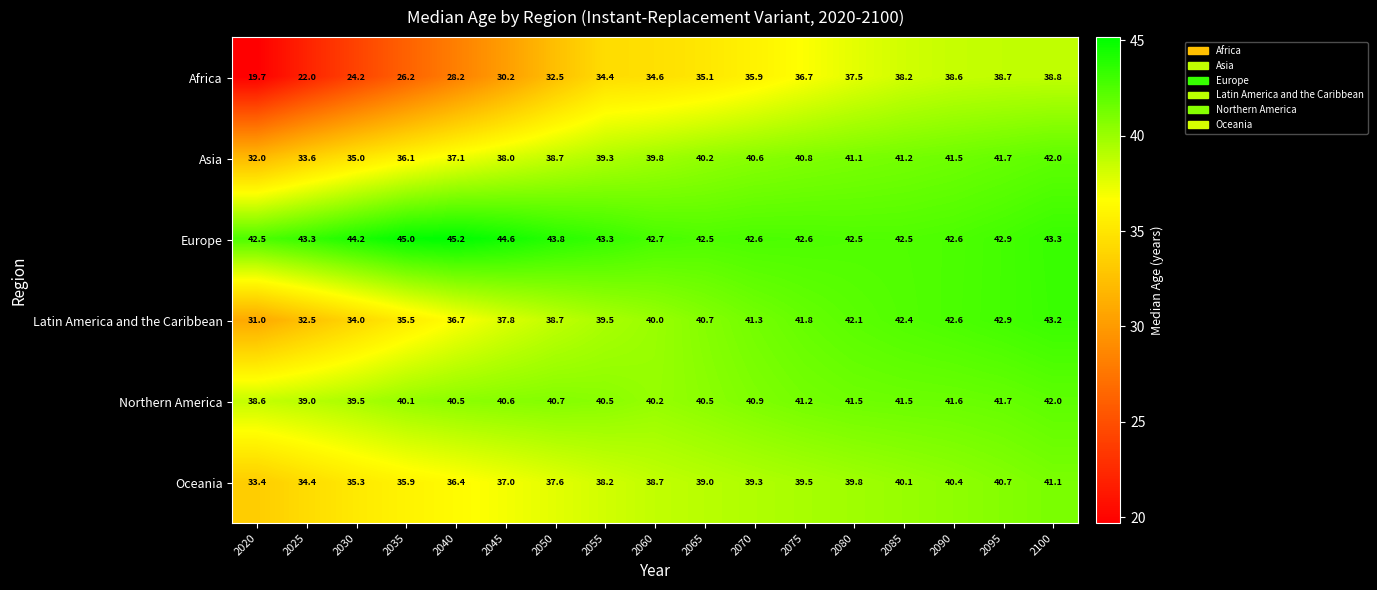

What is the approximate value of Asia at 2060?

39.8